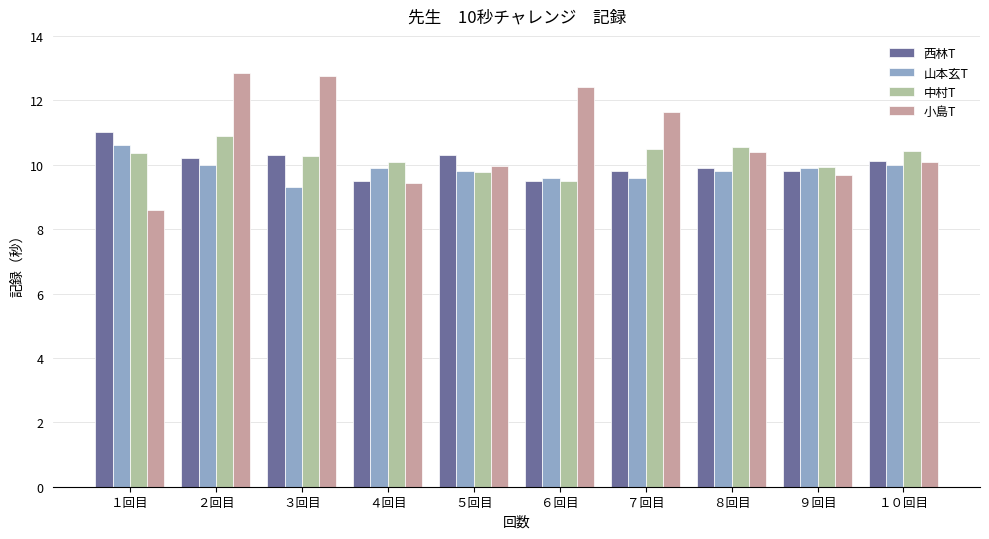

How many bars are there in total?

40